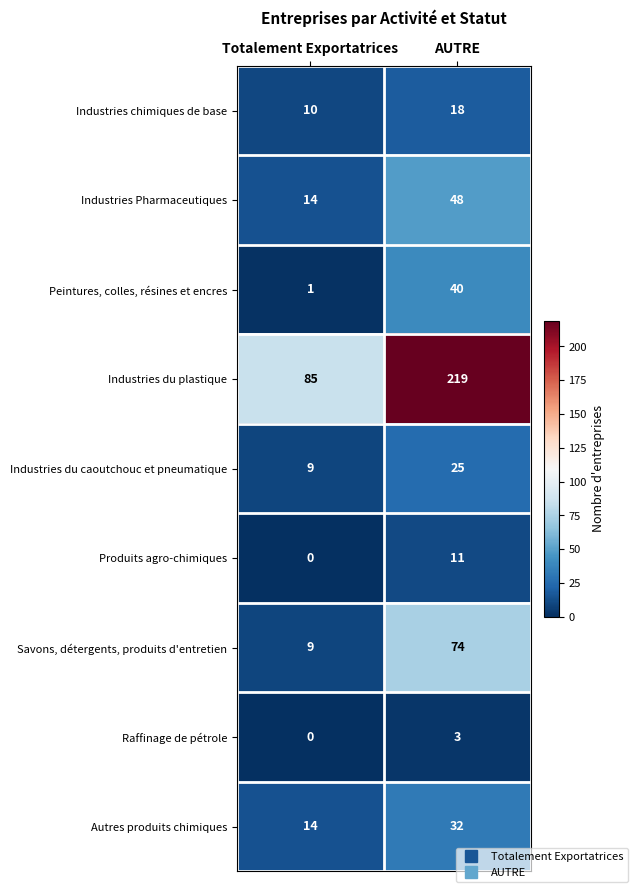

What is the sum of the Industries Pharmaceutiques values at AUTRE and Totalement Exportatrices?

62